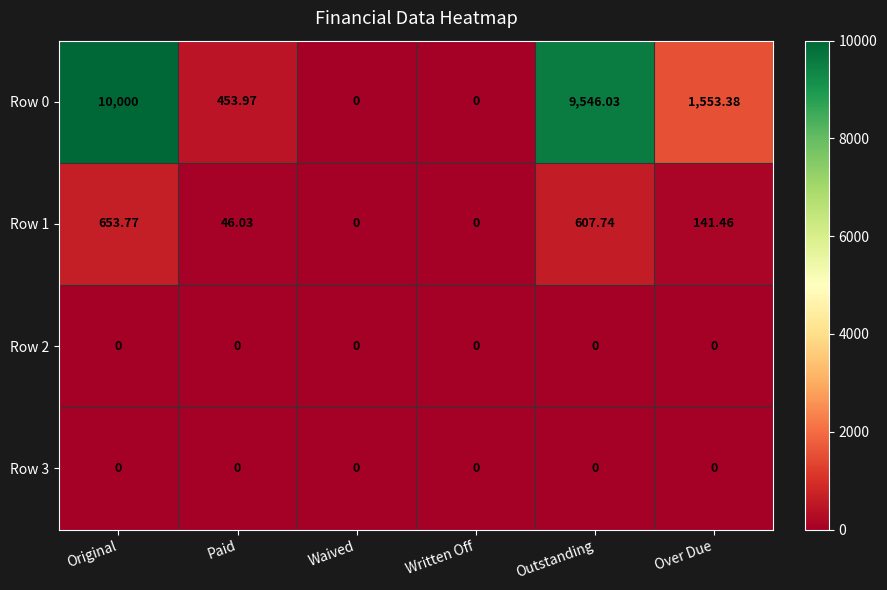

At which label is Row 0 closest to 5000?

Over Due